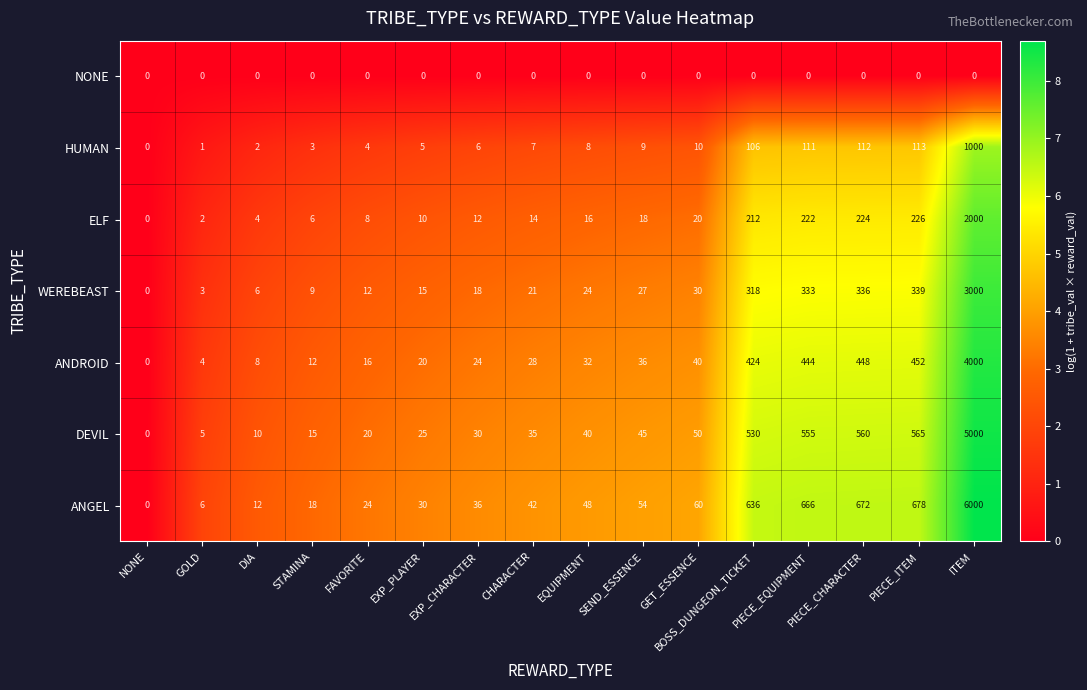

True or false: ANDROID has a value of 19 at STAMINA.

False